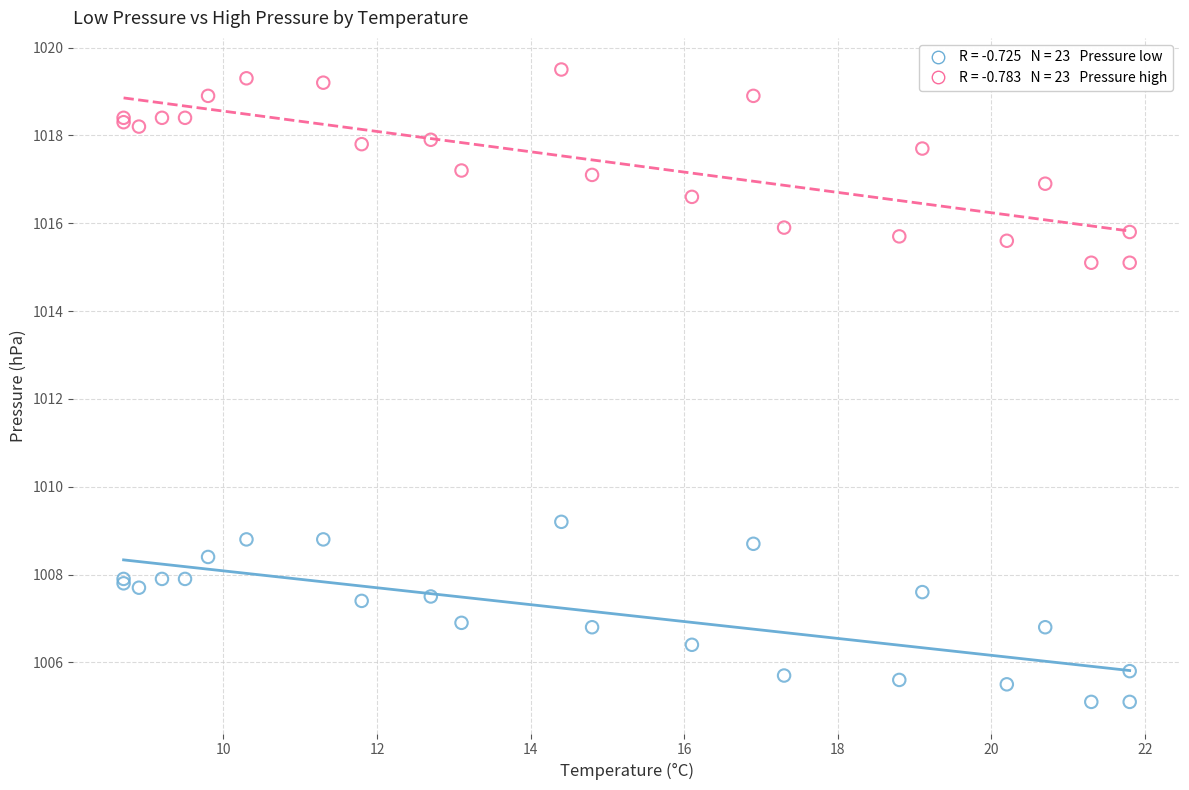

Across all series, what Y value is closest to 1012?

1009.2